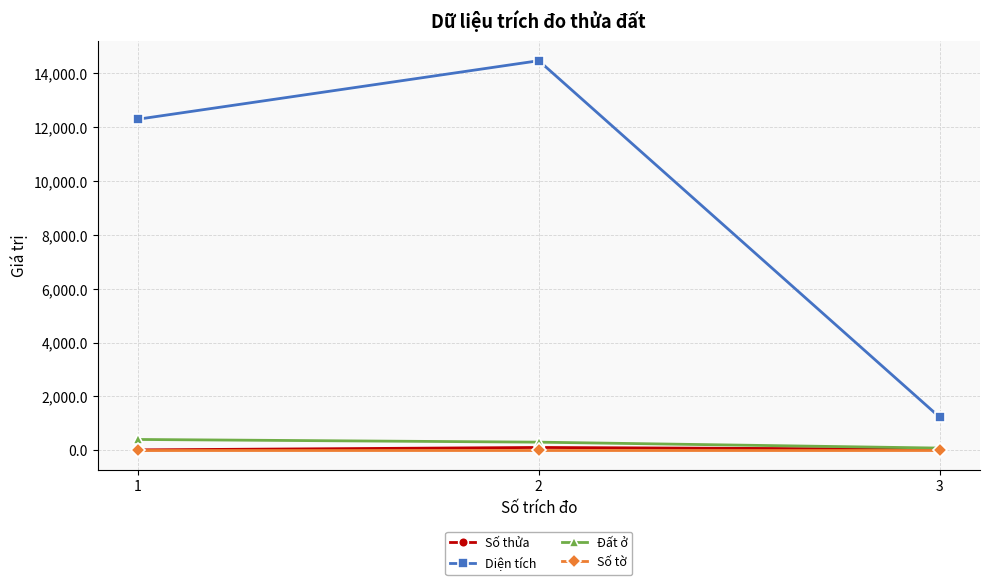

Is the value of Số tờ at 3 greater than the value of Đất ở at 1?

No